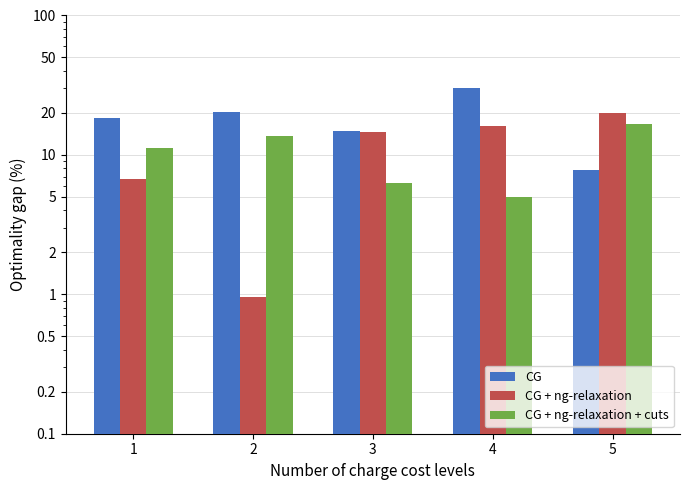

Where is CG + ng-relaxation + cuts nearest to the value 10?

1